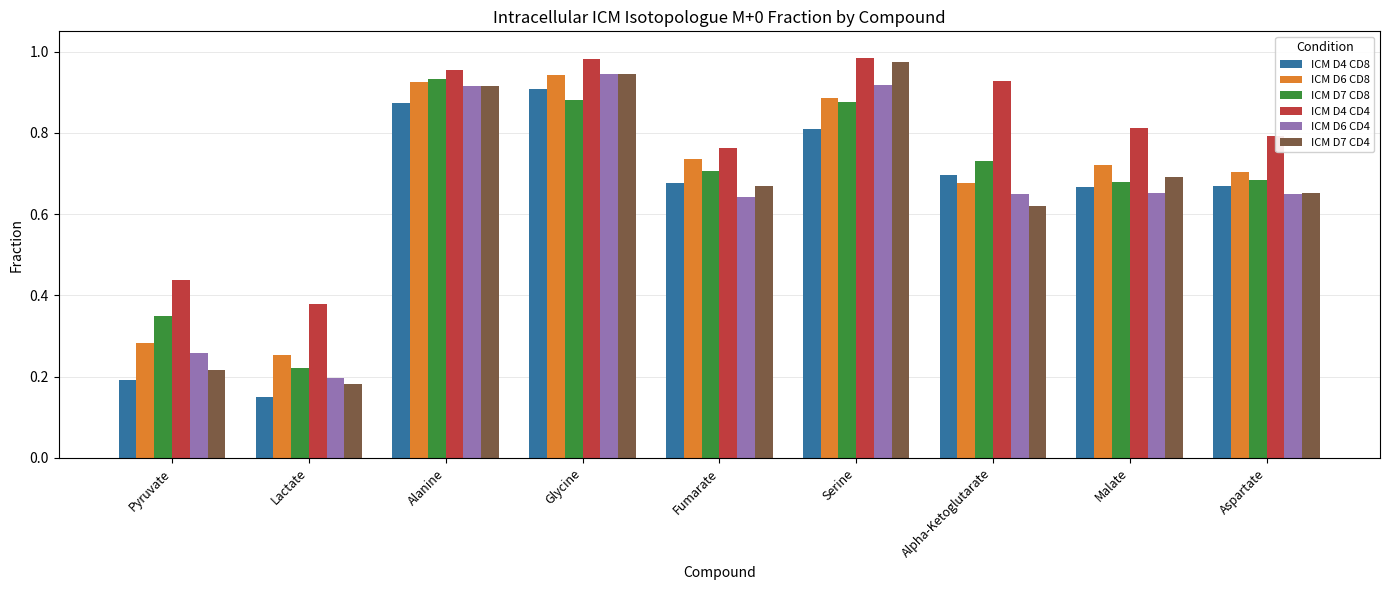

At which label does ICM D6 CD4 reach its minimum?

Lactate